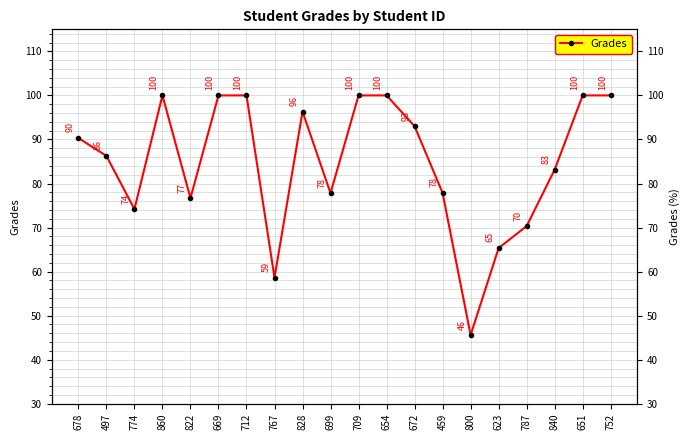

The value at 860 is 135.9. True or false?

False